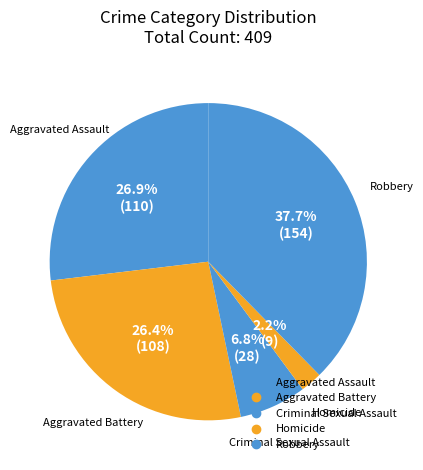

How many segments does this pie chart have?

5